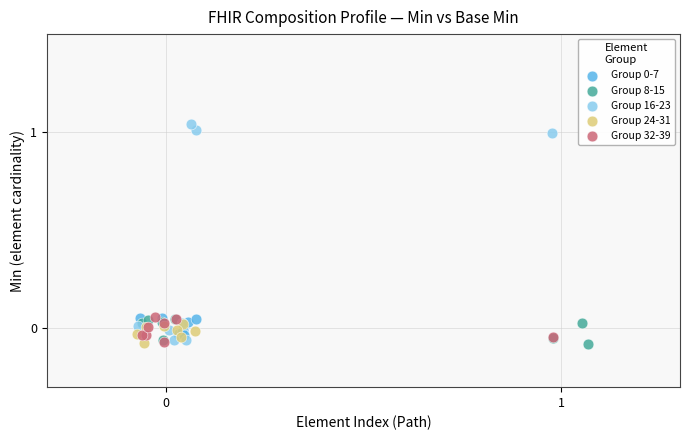

Which series has the widest spread of Y values?

Group 16-23